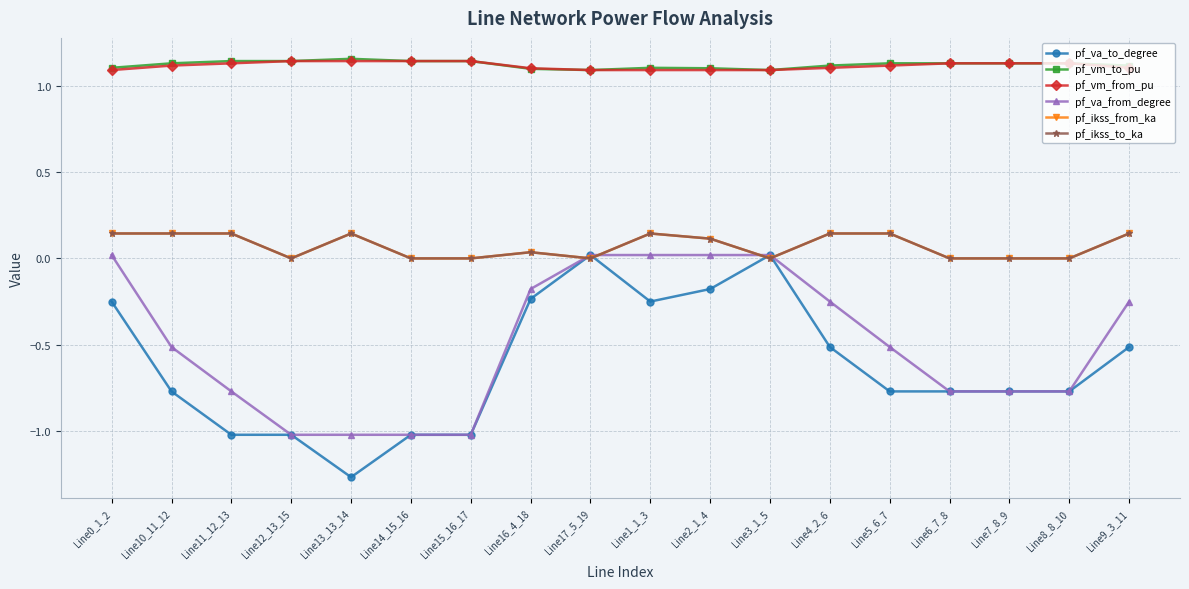

Does the chart have visible grid lines?

Yes